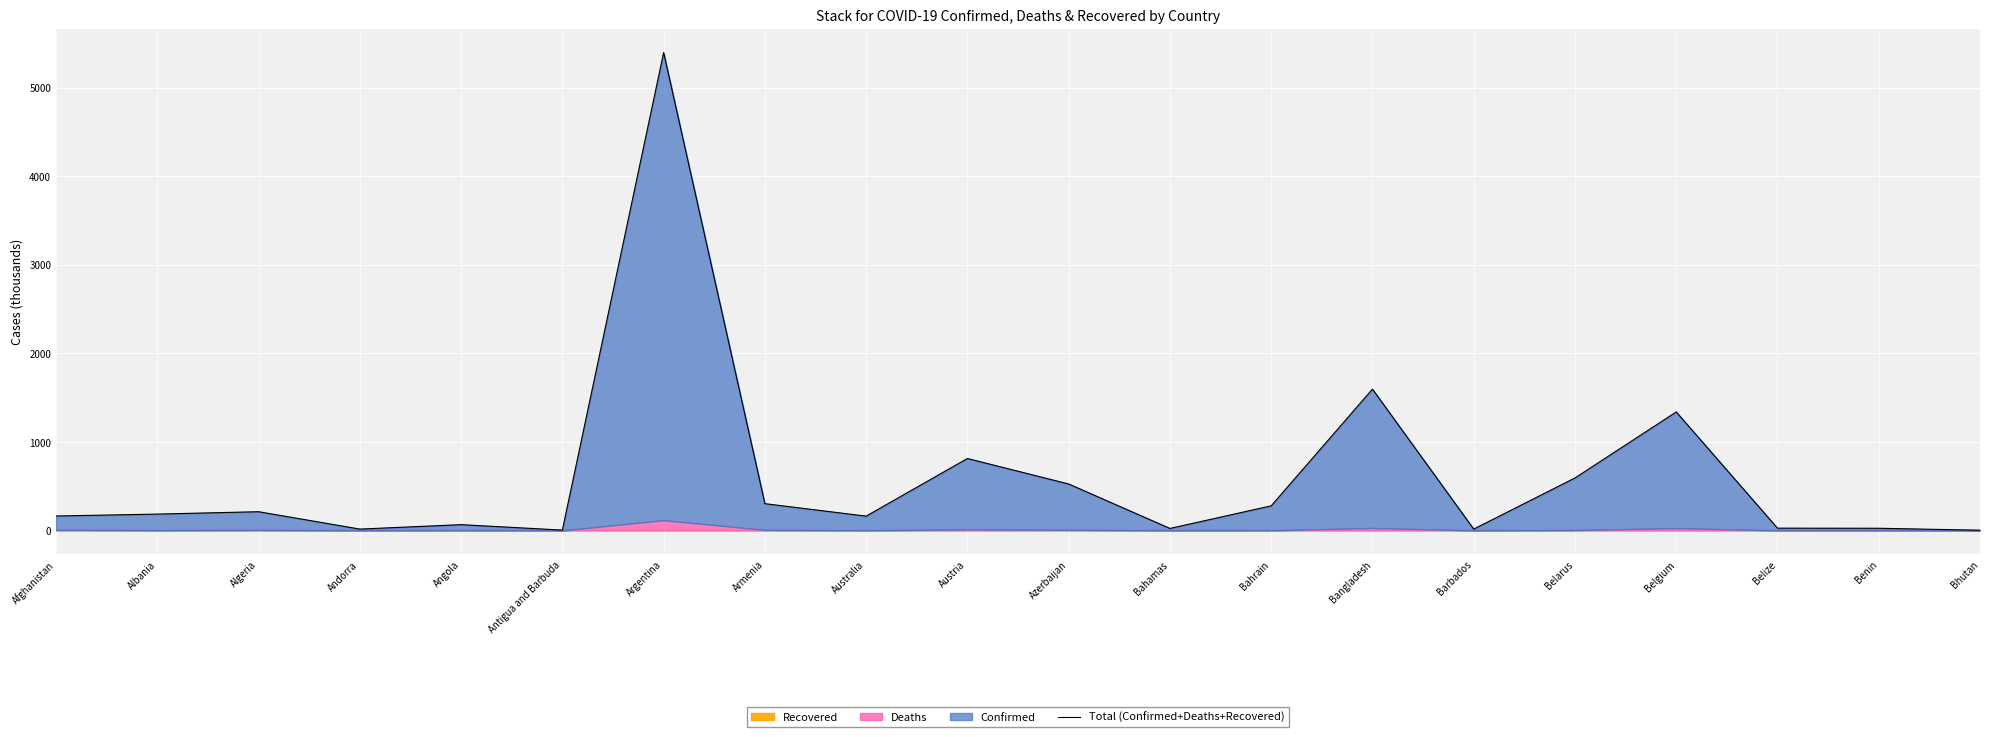

What value does the data have at Belarus?

592.8